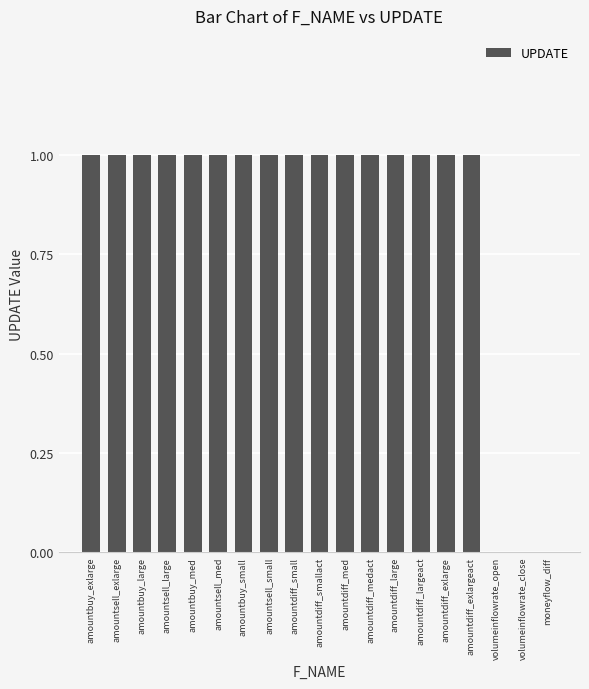

What is the sum of all values?

16